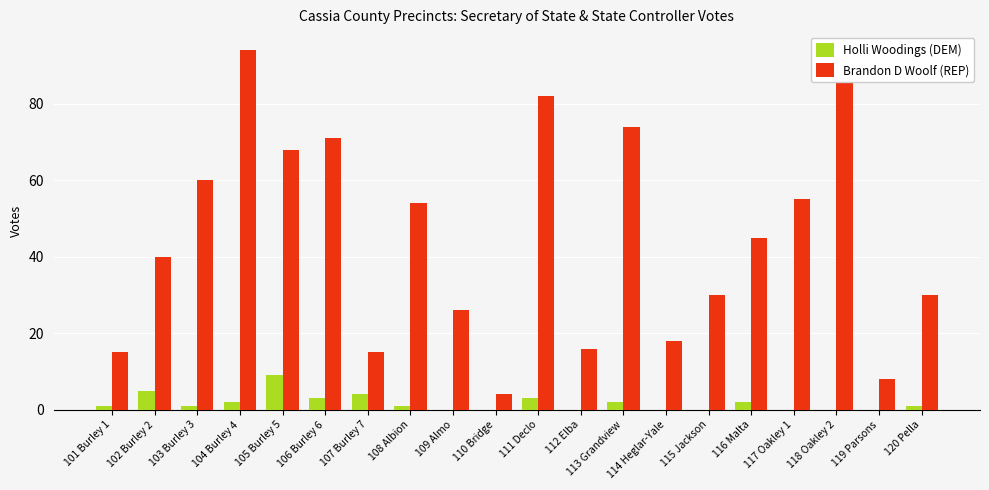

What is the maximum value shown in the chart?

94